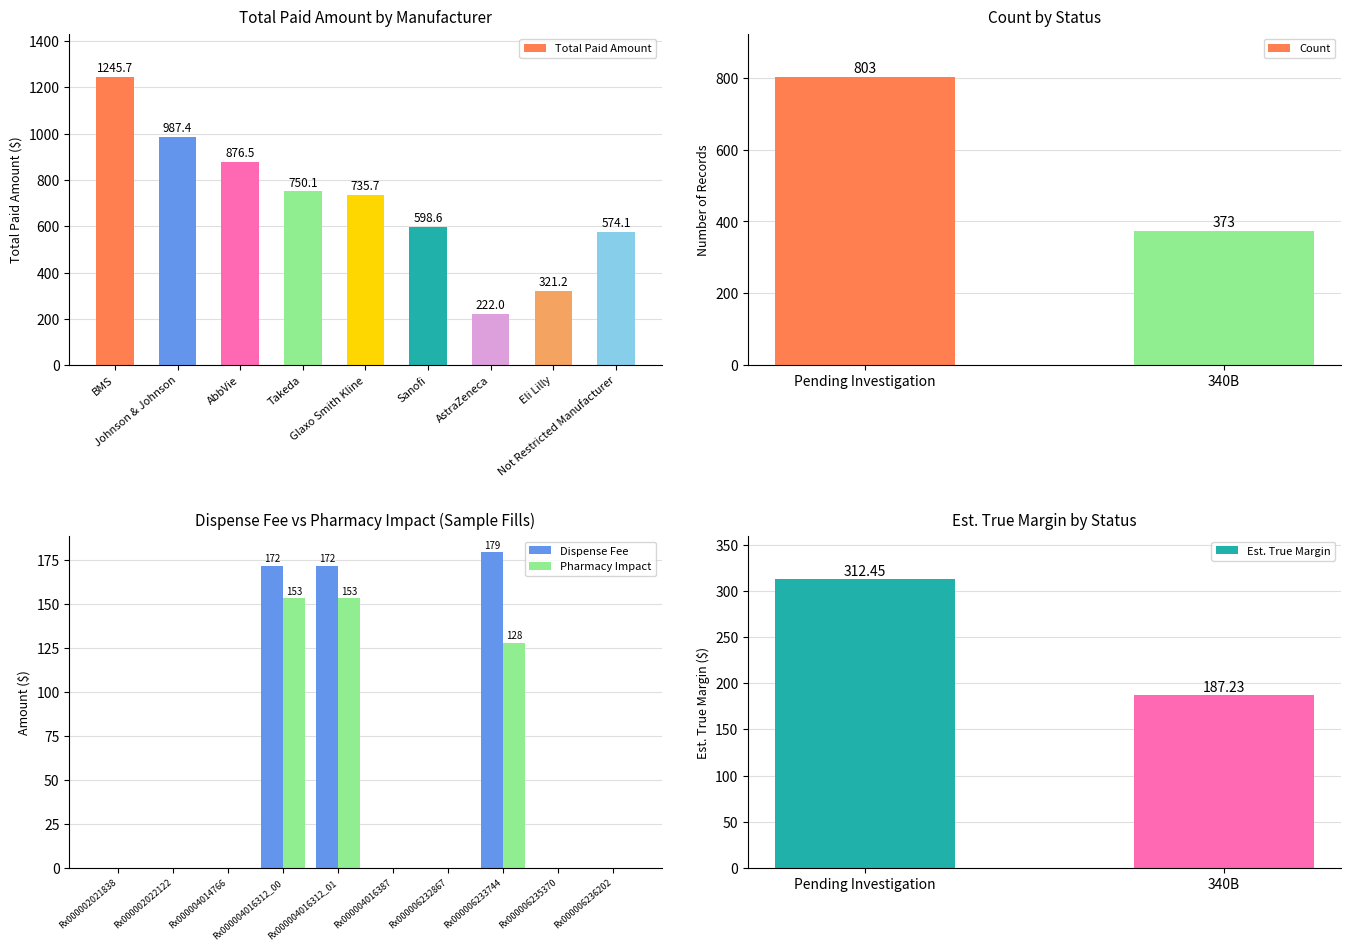

Is the value of Dispense Fee at Rx000006235370 greater than the value of Pharmacy Impact at Rx000006233744?

No